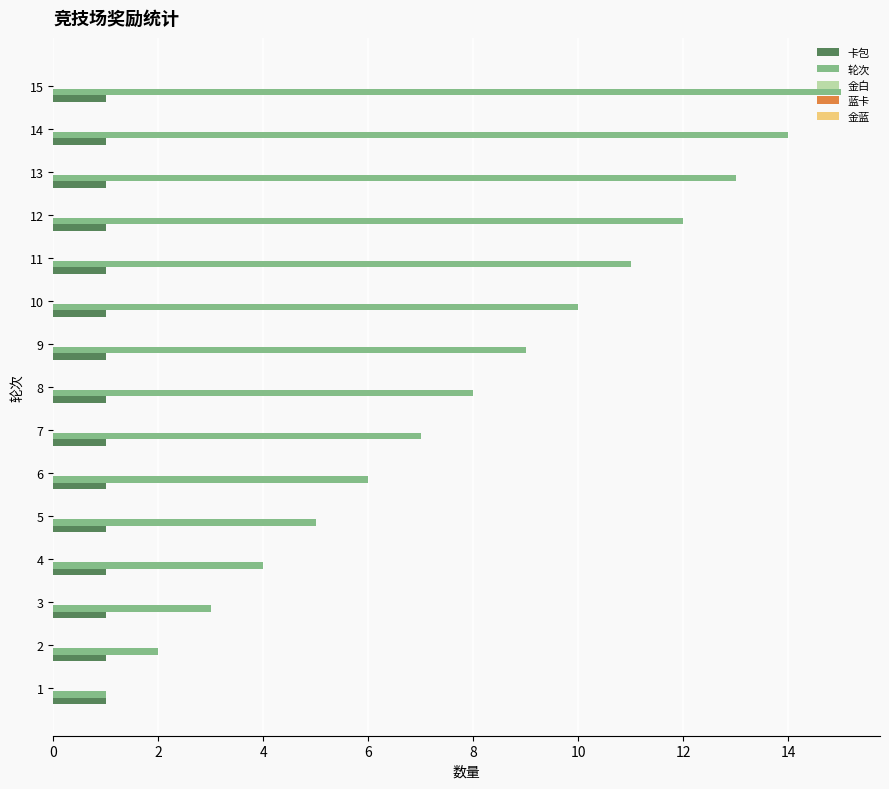

What is the minimum value for 卡包?

1